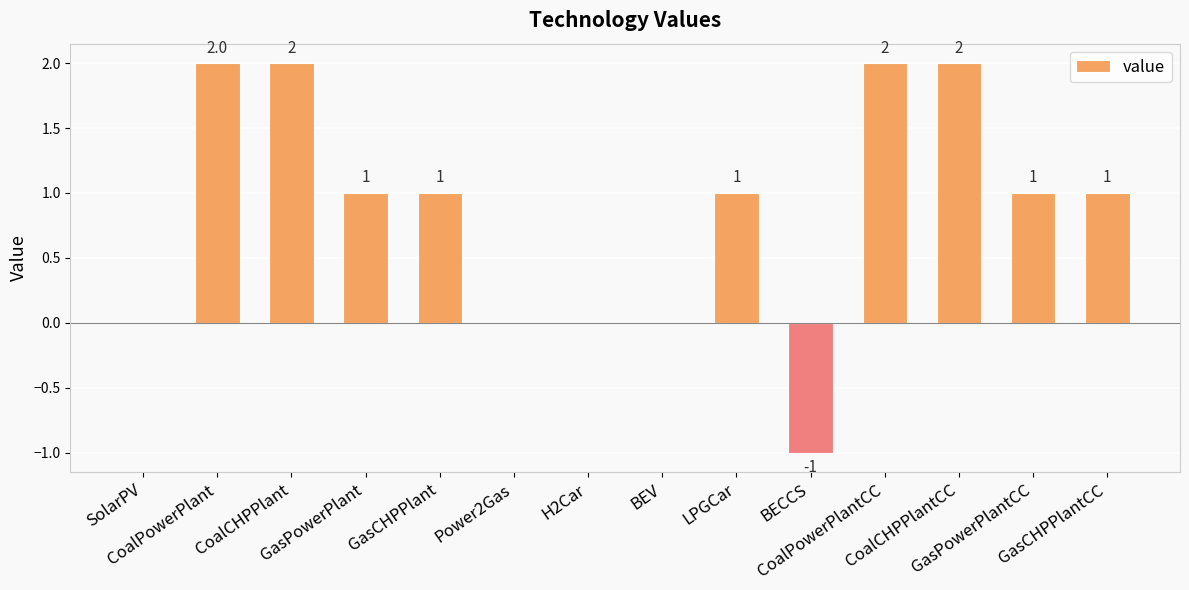

How many values are between 0 and 2?

13